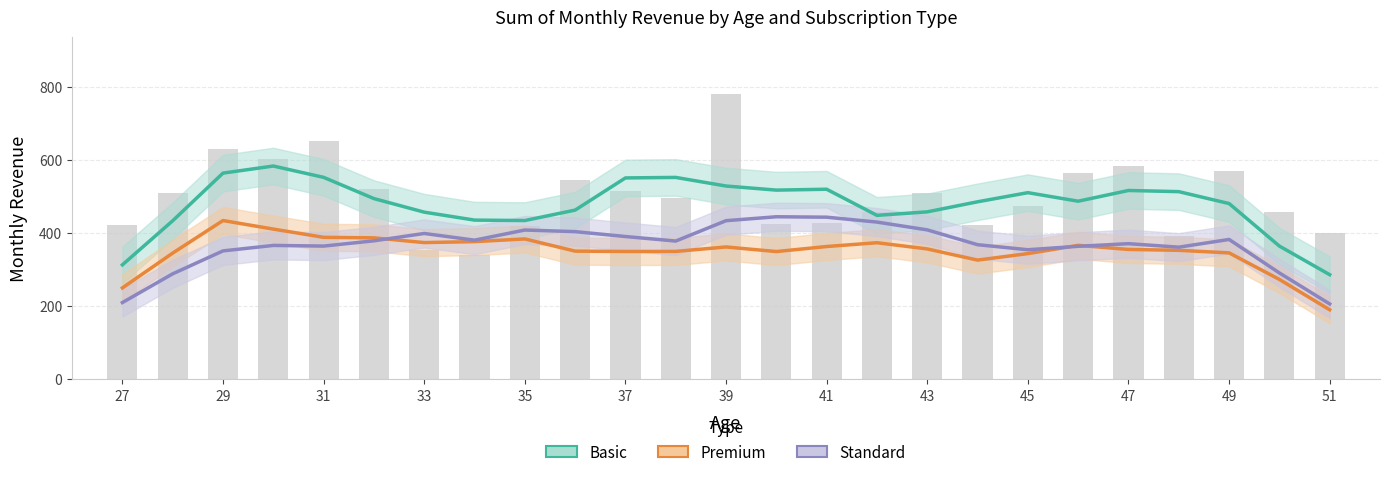

Which series has the largest range (max minus min)?

Basic (bar)